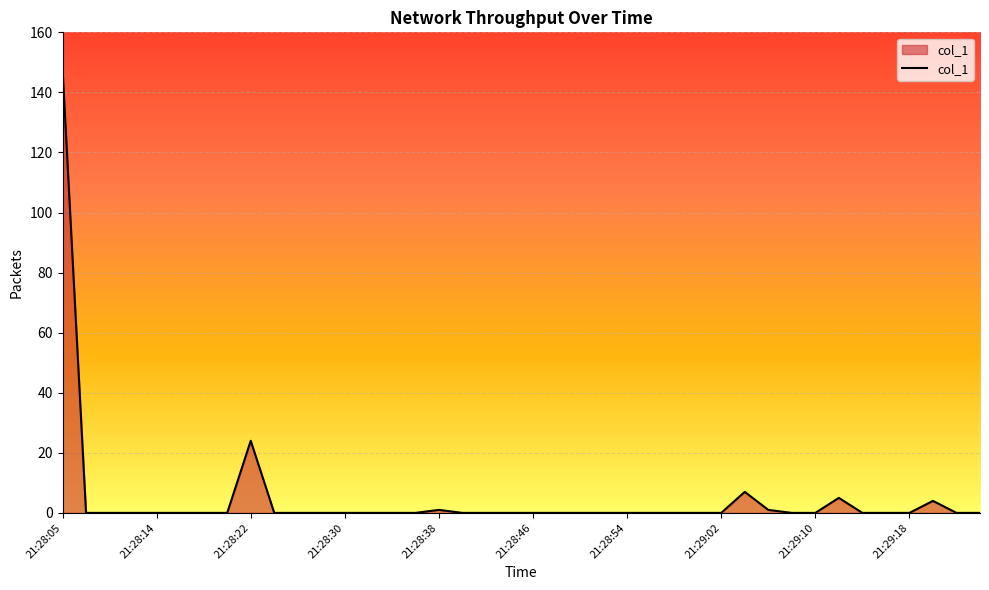

What is the difference between the maximum and minimum values?

147.9